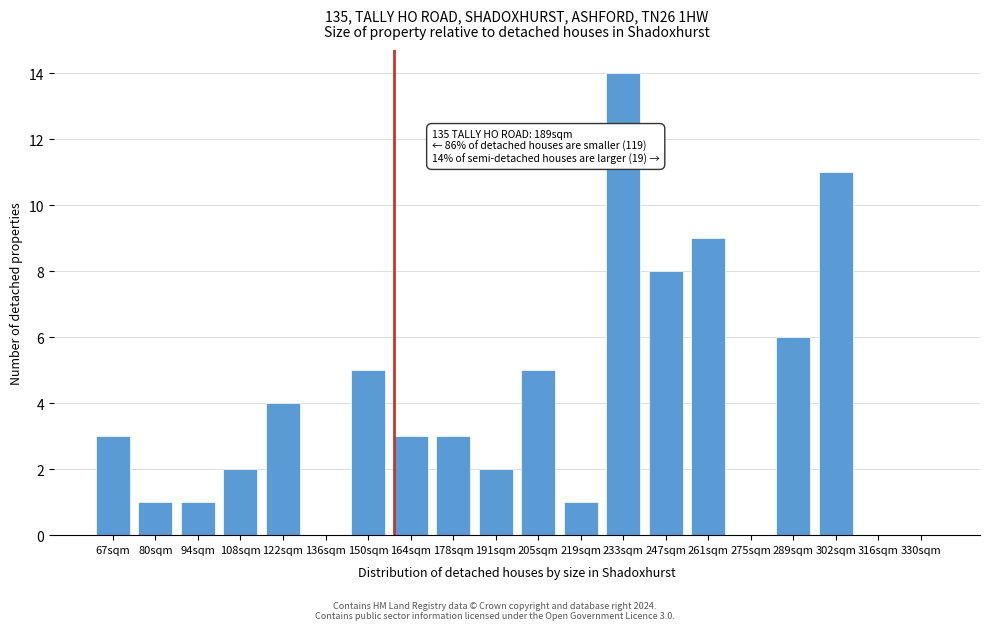

Reading right to left, what are all the values shown in this chart?

330sqm=0	316sqm=0	302sqm=11	289sqm=6	275sqm=0	261sqm=9	247sqm=8	233sqm=14	219sqm=1	205sqm=5	191sqm=2	178sqm=3	164sqm=3	150sqm=5	136sqm=0	122sqm=4	108sqm=2	94sqm=1	80sqm=1	67sqm=3